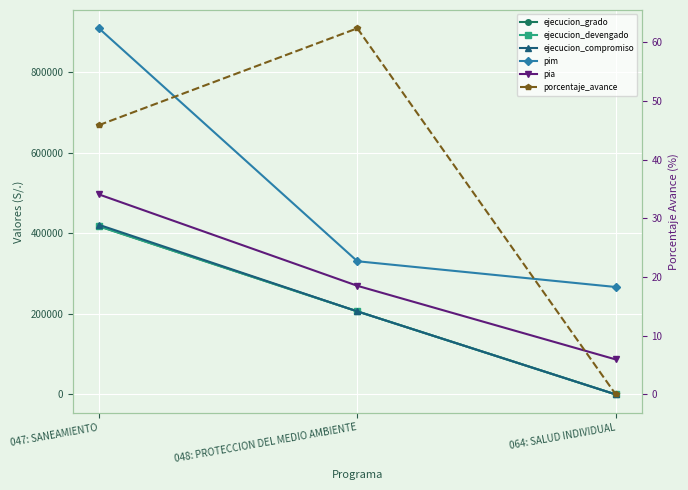

Which label corresponds to the largest value in the chart?

047: SANEAMIENTO